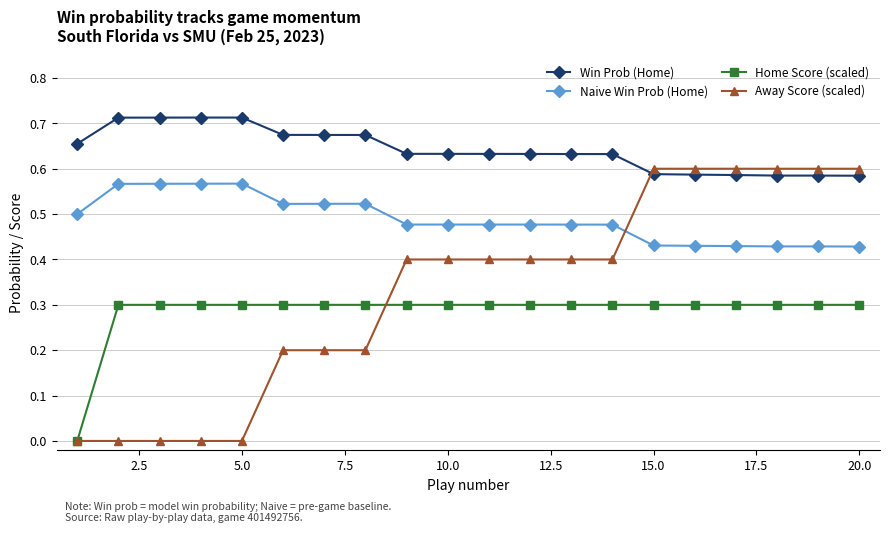

Which series has the widest spread of values?

Away Score (scaled)